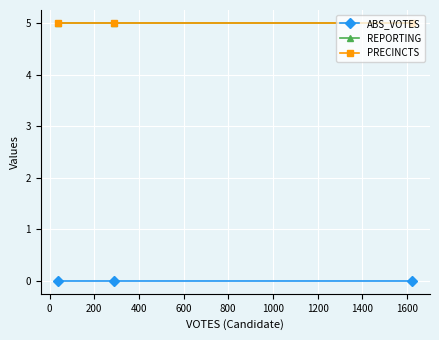

Is this an area chart (filled region under the line)?

No